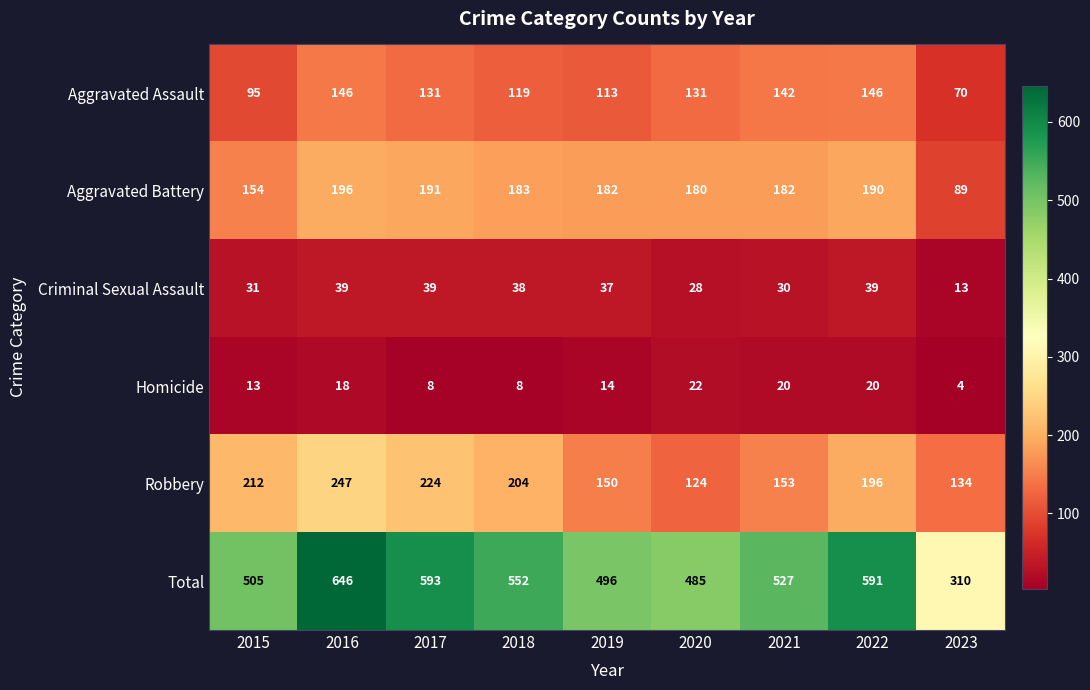

Which label corresponds to the largest value in the chart?

2016